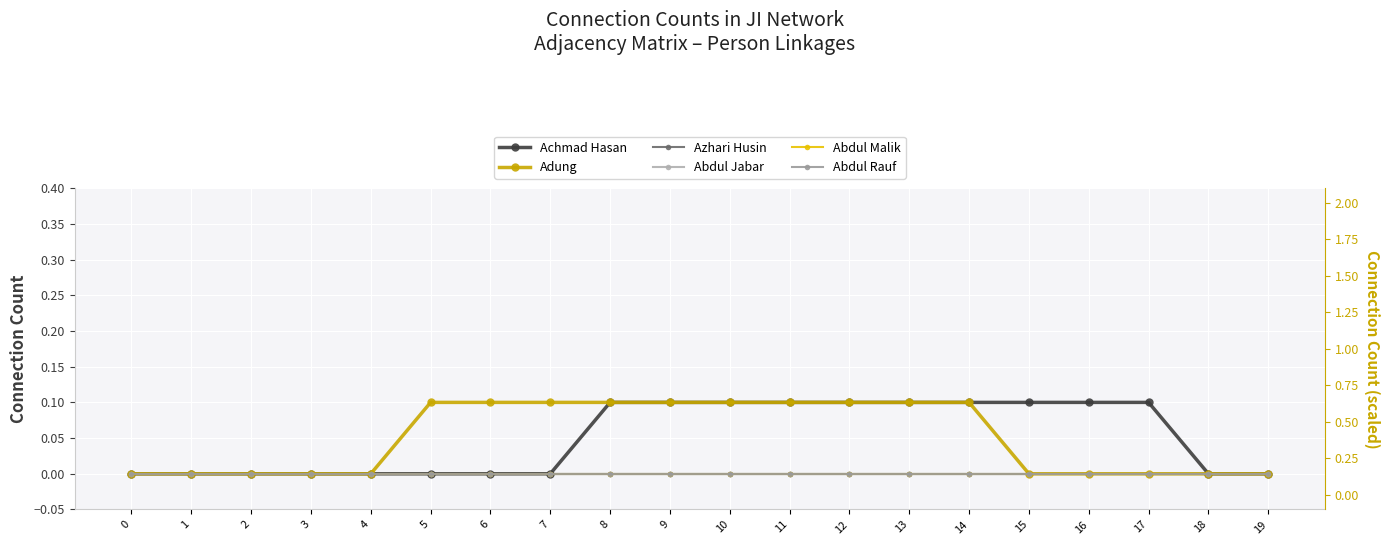

True or false: Abdul Malik and Adung intersect in this chart.

False